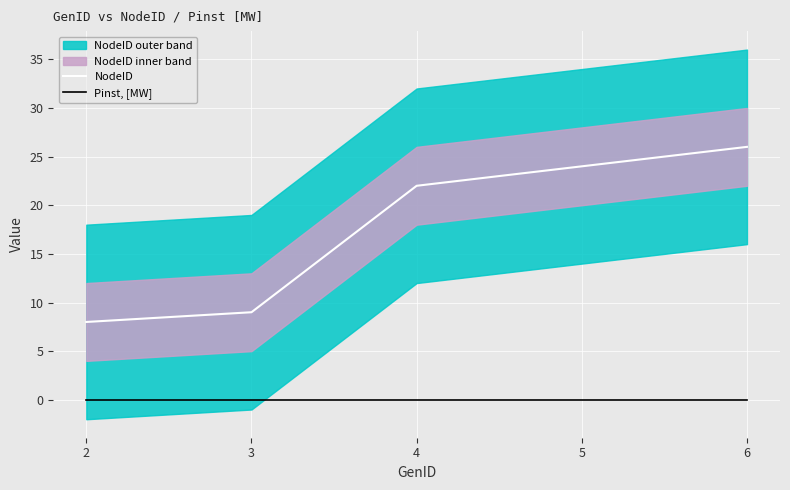

True or false: NodeID has more than 1 interior local peaks.

False